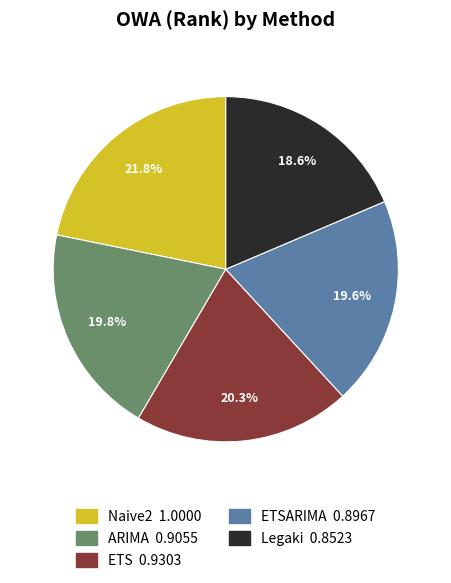

Is there a majority slice in this chart?

No